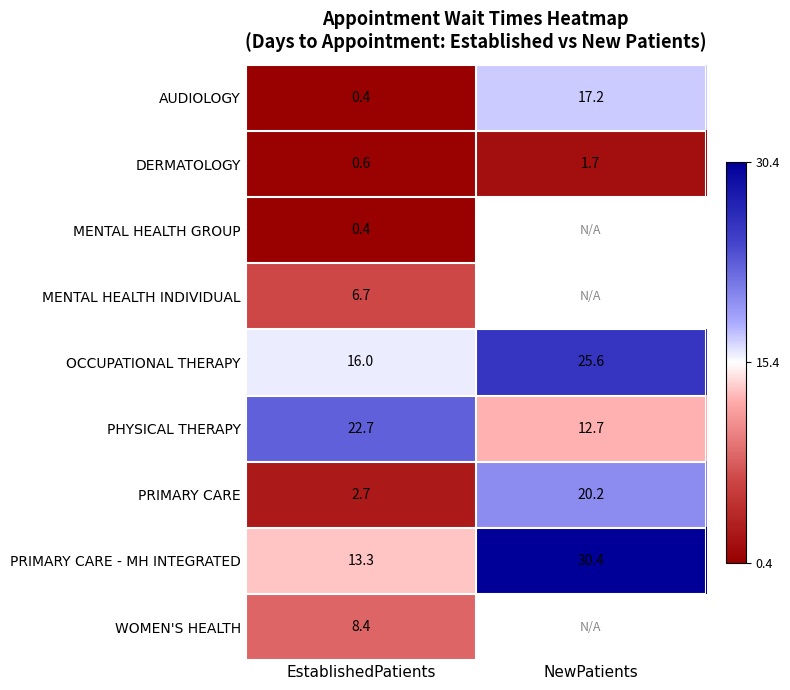

What is the difference between the highest and lowest values at EstablishedPatients?

22.3